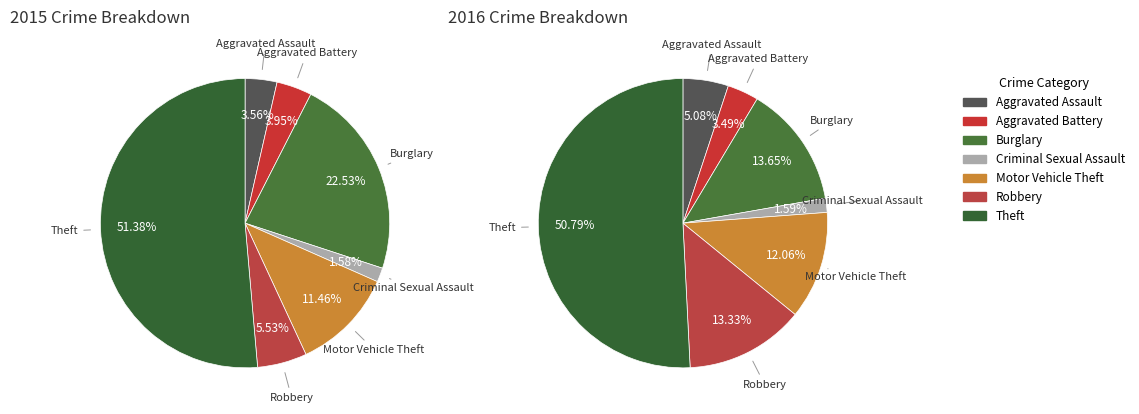

To the nearest percent, what is the difference between the largest and smallest slice percentages?

49%